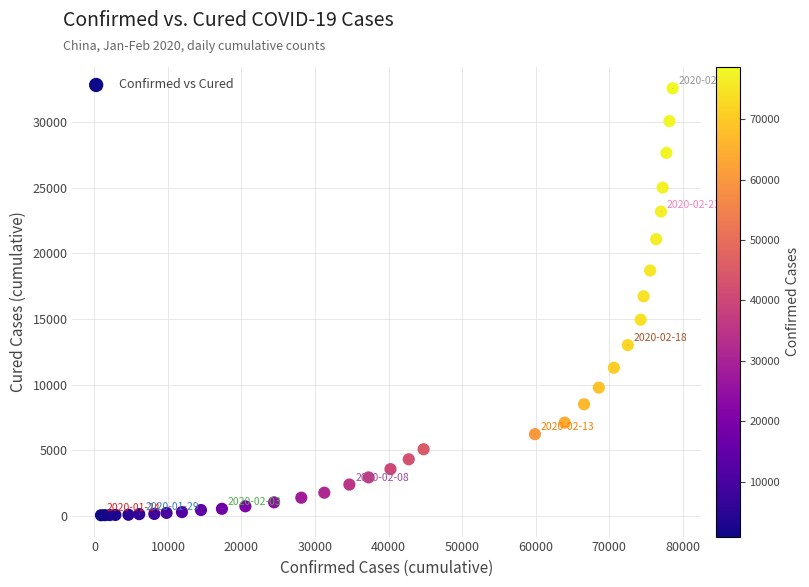

What Y value in the scatter plot is closest to 16304?

16721